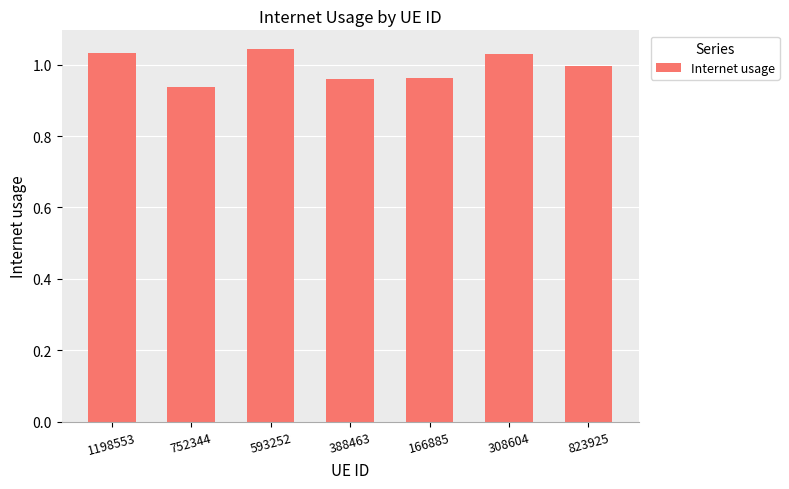

Which has a higher value, 166885 or 752344?

166885